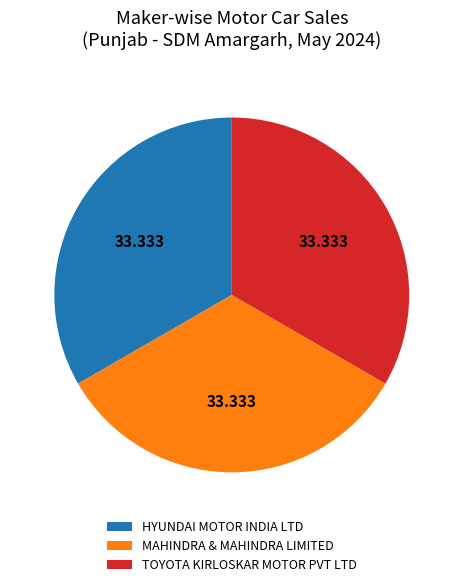

Combined, do HYUNDAI MOTOR INDIA LTD and TOYOTA KIRLOSKAR MOTOR PVT LTD account for over 50%?

Yes